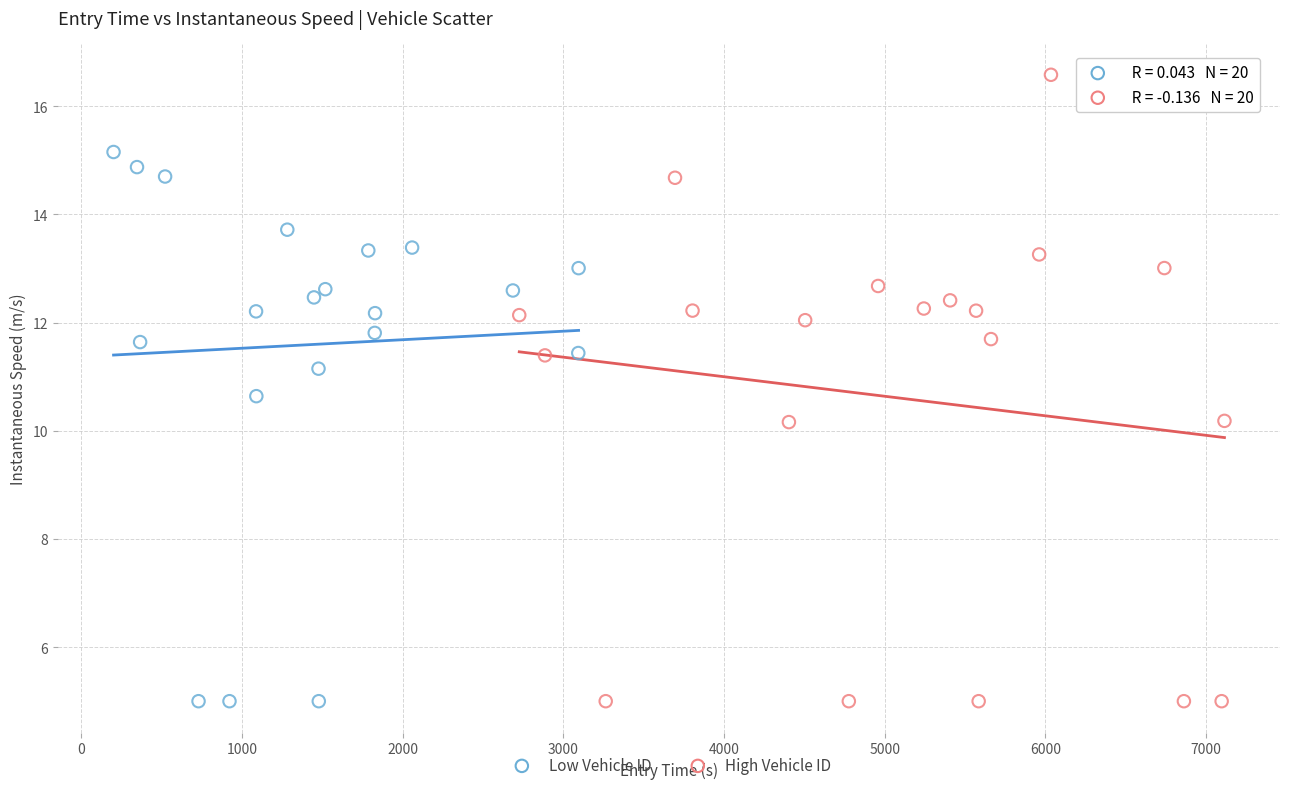

Which series contains the highest Y value?

High Vehicle ID